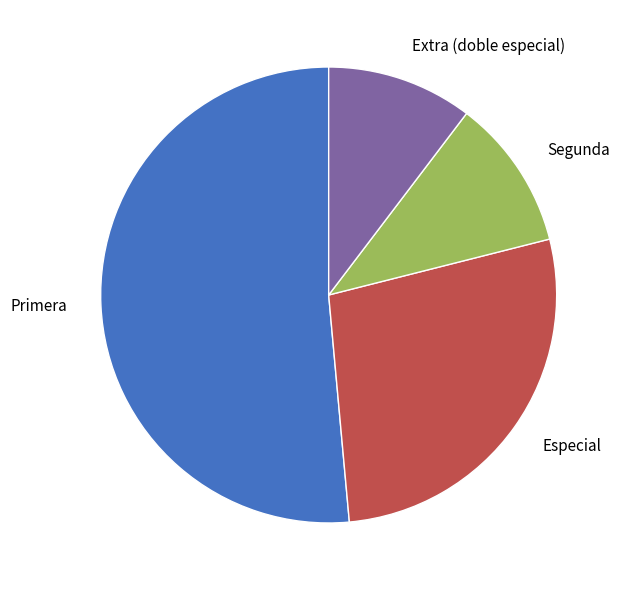

What is the largest slice in the pie chart?

Primera